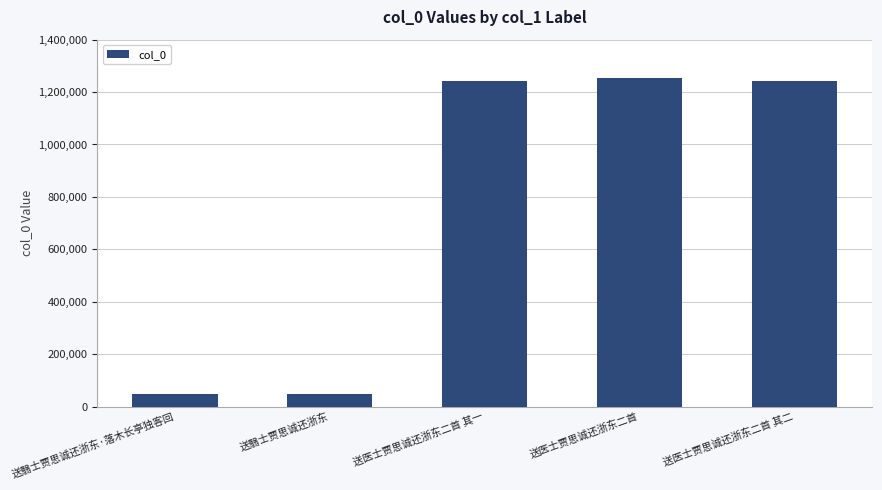

What position from the right is 送医士贾思诚还浙东二首 其二?

1